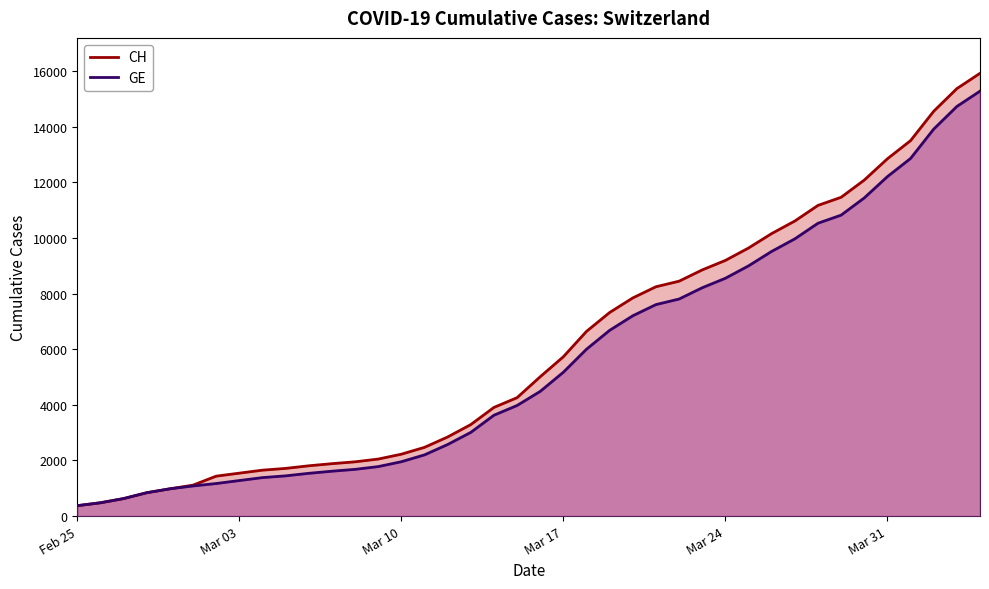

True or false: GE and CH cross at least once.

False